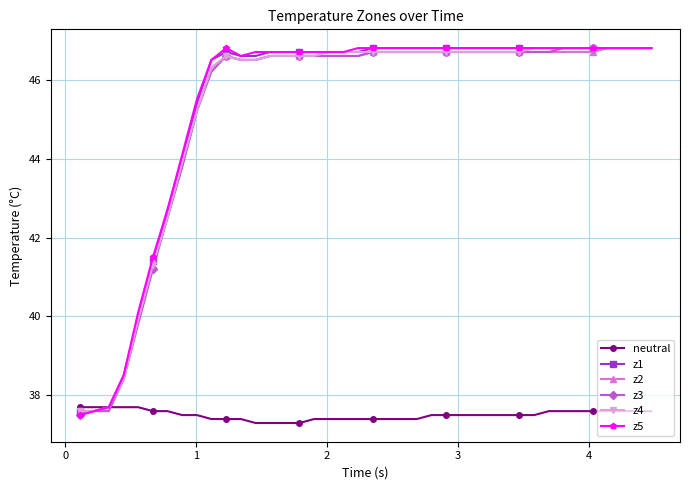

What is the difference between the maximum and minimum values in the z3 series?

9.3